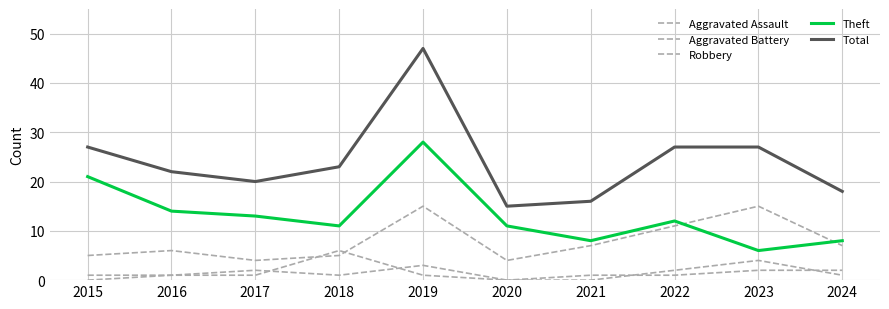

What is the spread (max minus min) of values at 2022?

26